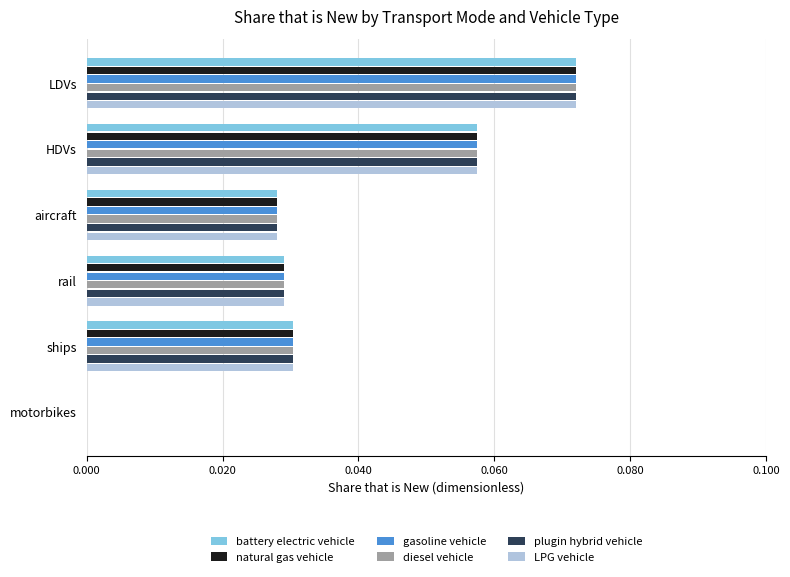

At which category does the chart reach its peak across all series?

LDVs